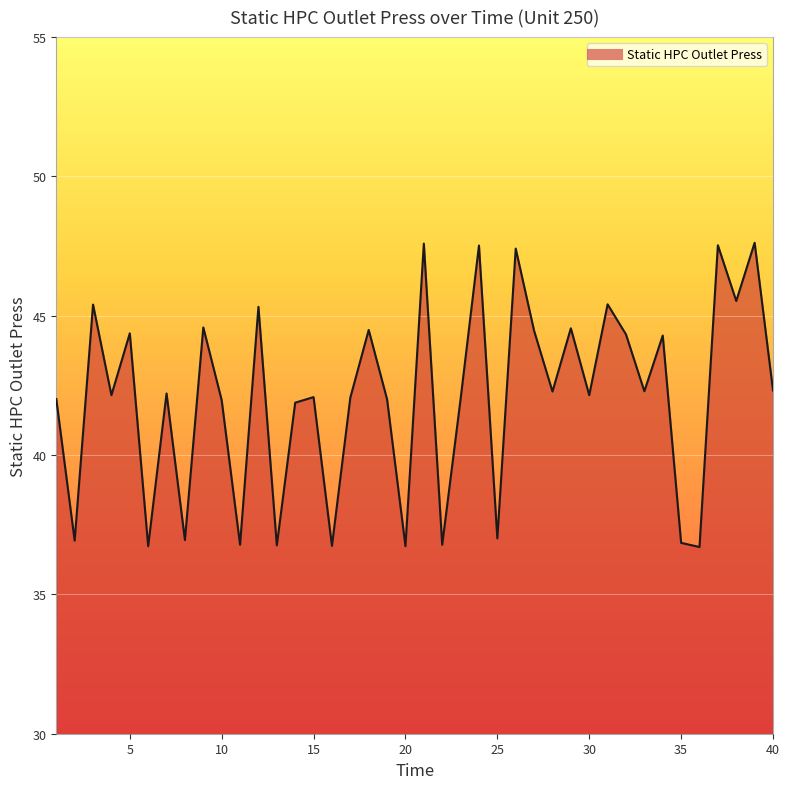

What is the greatest value displayed?

47.6